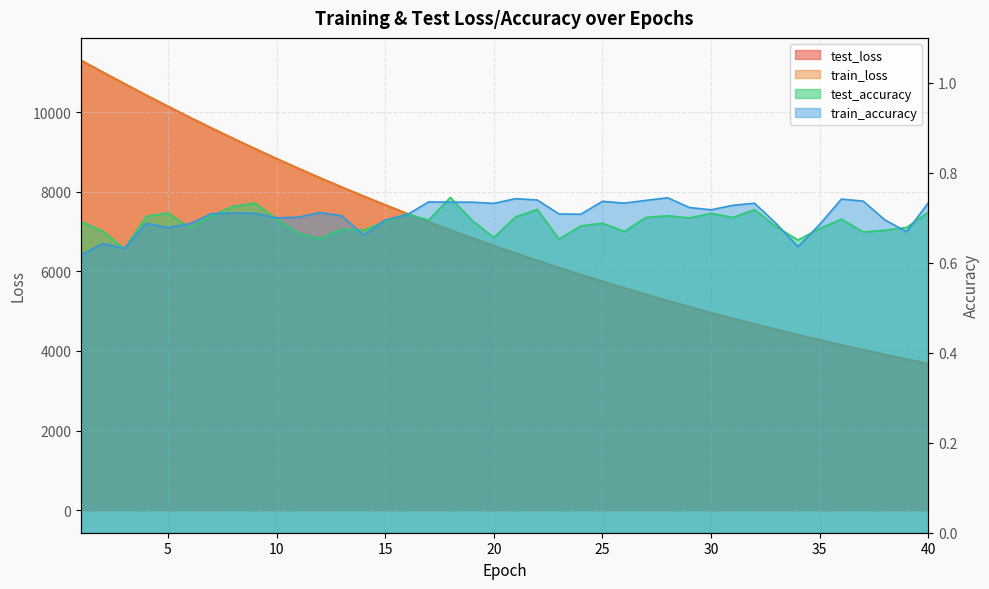

Which series has the largest total across all categories?

test_loss